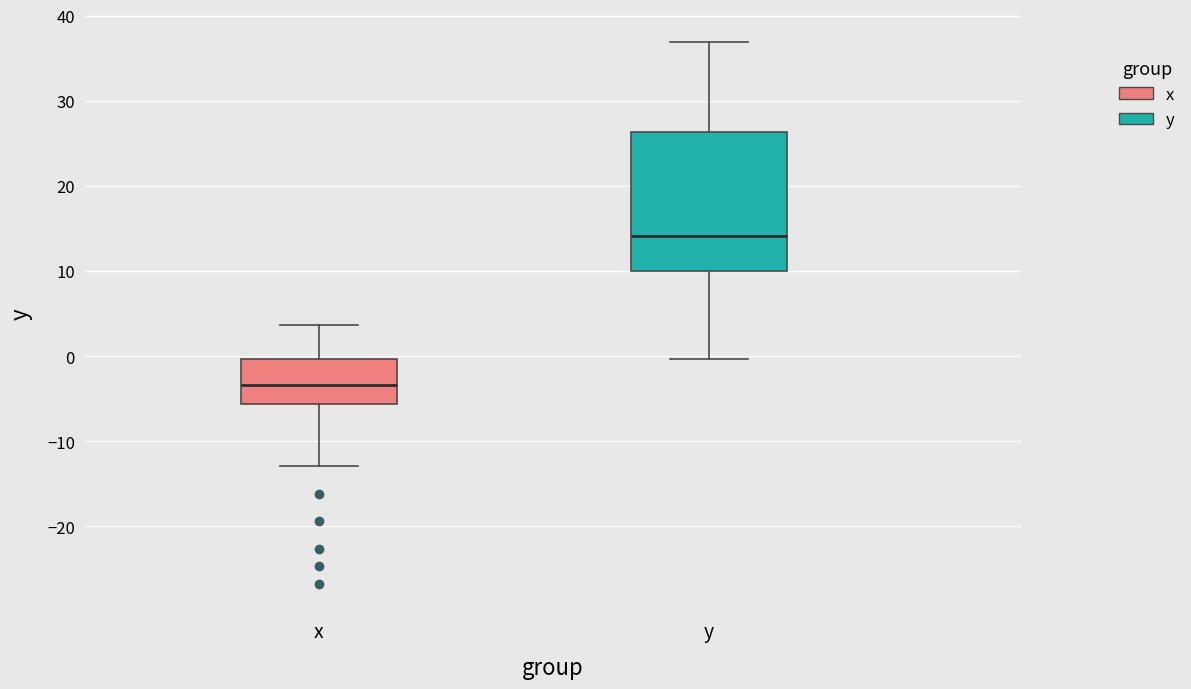

Where is the upper edge of the box for y on the y-axis? The values are not printed on the chart, so give them approximately, as read against the axis.

26